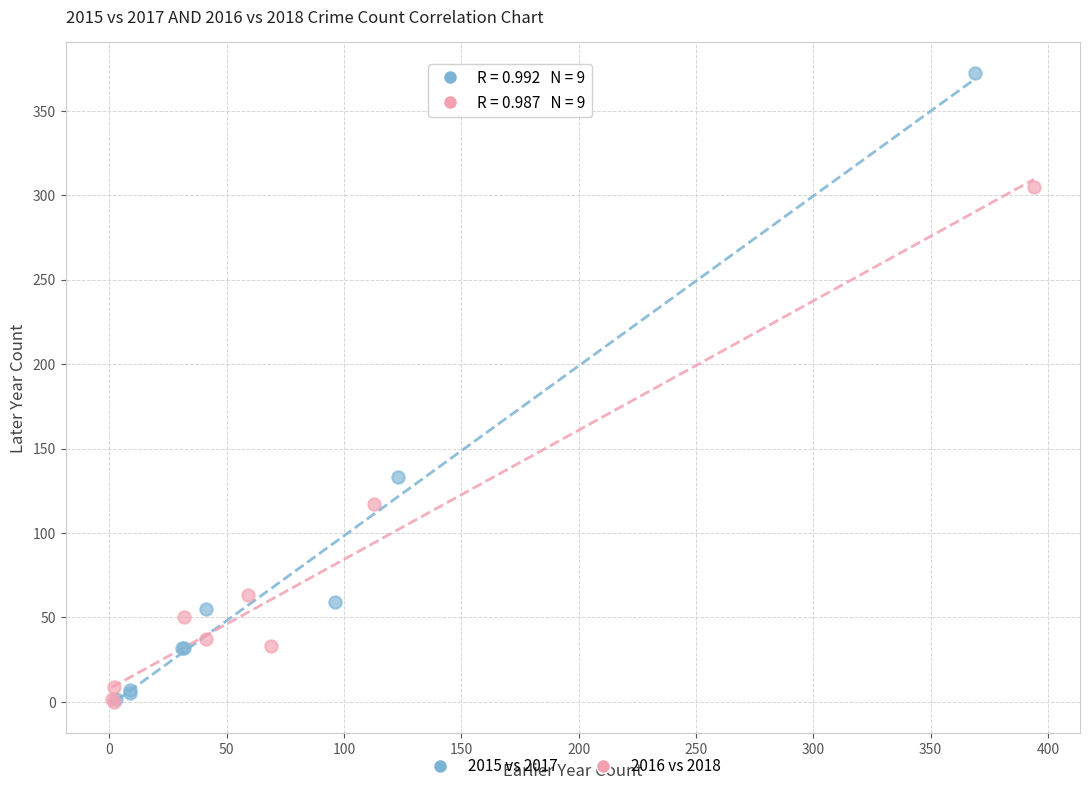

Which series has the widest spread of Y values?

2015 vs 2017